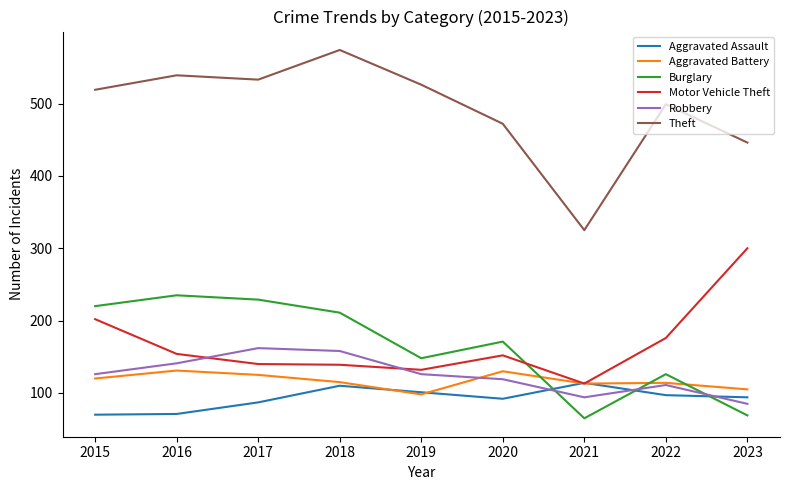

How many series are shown in this chart?

6